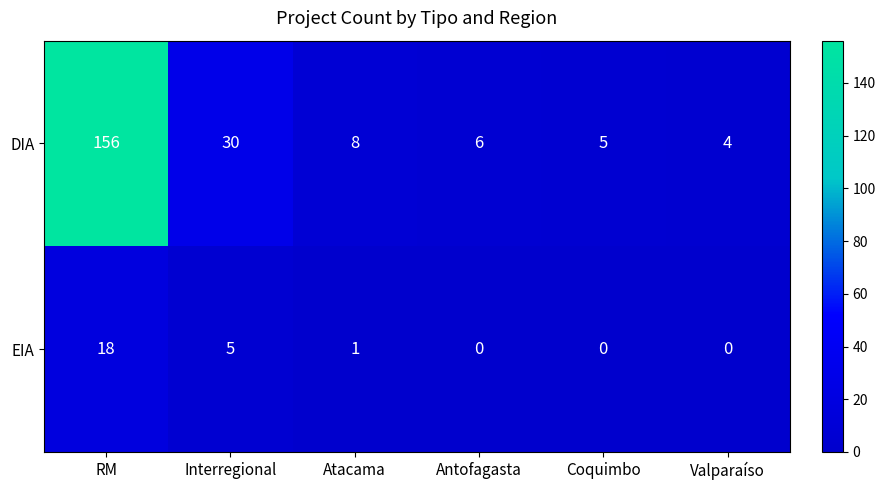

Which category has the highest value in the EIA series?

RM